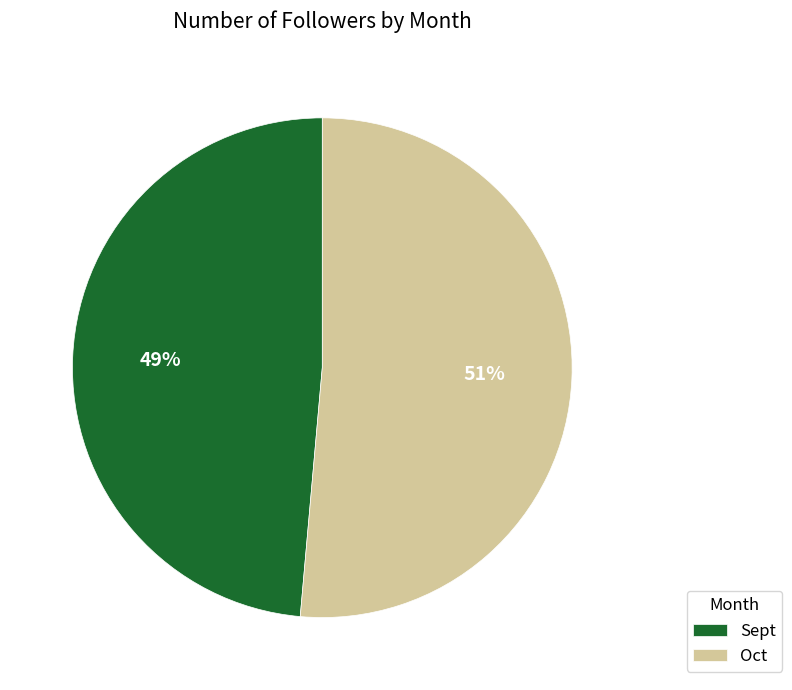

The Sept slice represents 49% of the pie. True or false?

True